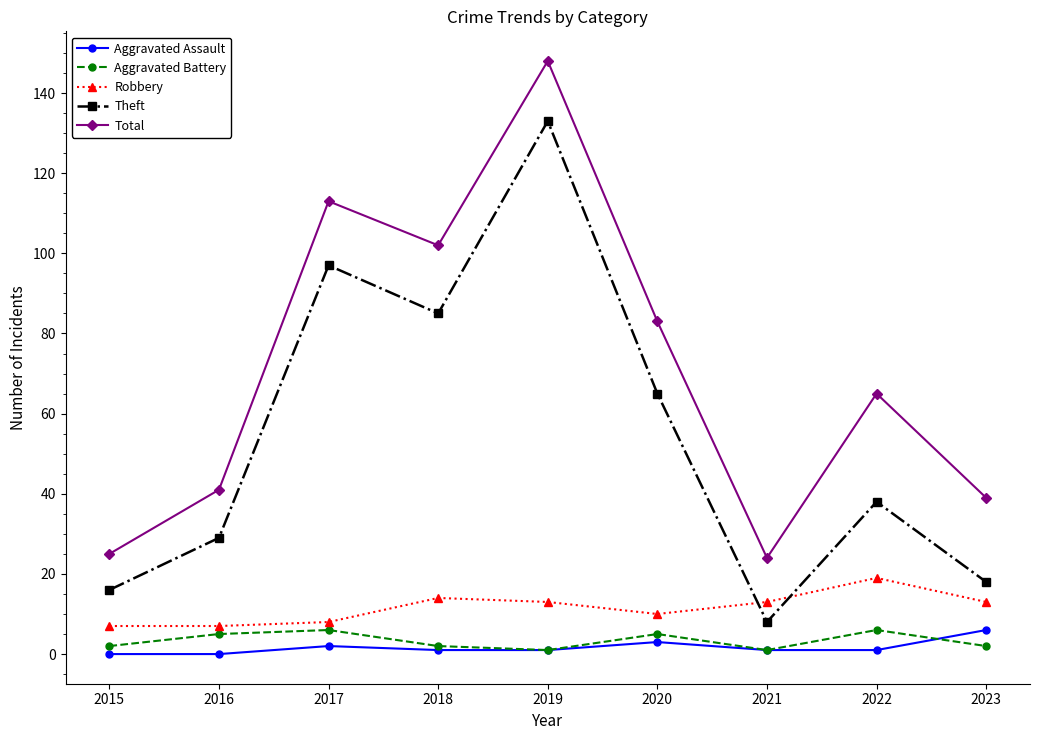

How many interior local peaks does the Total series have?

3